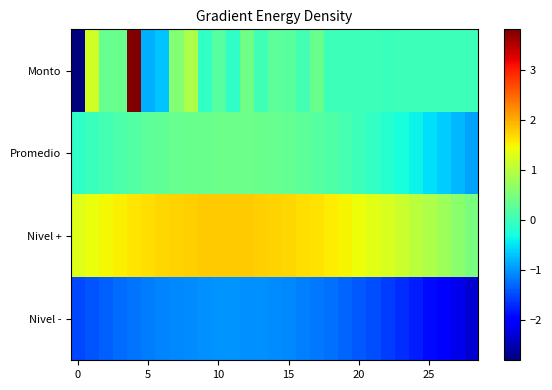

Reading right to left, list all the values displayed in this chart.

Monto: 0.0	0.0	0.0	0.0	0.0	-0.0	-0.0	0.0	0.0	0.0	-0.0	0.4	0.0	0.2	0.2	0.0	0.4	-0.1	0.2	-0.1	0.9	0.6	-0.7	-0.8	3.8	0.4	0.3	1.2	-2.8
Promedio: -0.9	-0.8	-0.6	-0.5	-0.4	-0.3	-0.2	-0.1	0.0	0.1	0.2	0.2	0.3	0.3	0.3	0.4	0.4	0.4	0.4	0.4	0.4	0.3	0.3	0.2	0.2	0.1	0.1	-0.0	-0.1
Nivel +: 0.5	0.6	0.8	0.9	1.0	1.1	1.2	1.3	1.4	1.5	1.6	1.6	1.7	1.7	1.7	1.8	1.8	1.8	1.8	1.8	1.8	1.7	1.7	1.6	1.6	1.5	1.5	1.4	1.3
Nivel -: -2.3	-2.2	-2.0	-1.9	-1.8	-1.7	-1.6	-1.5	-1.4	-1.3	-1.3	-1.2	-1.1	-1.1	-1.1	-1.0	-1.0	-1.0	-1.0	-1.0	-1.0	-1.1	-1.1	-1.2	-1.2	-1.3	-1.3	-1.4	-1.5